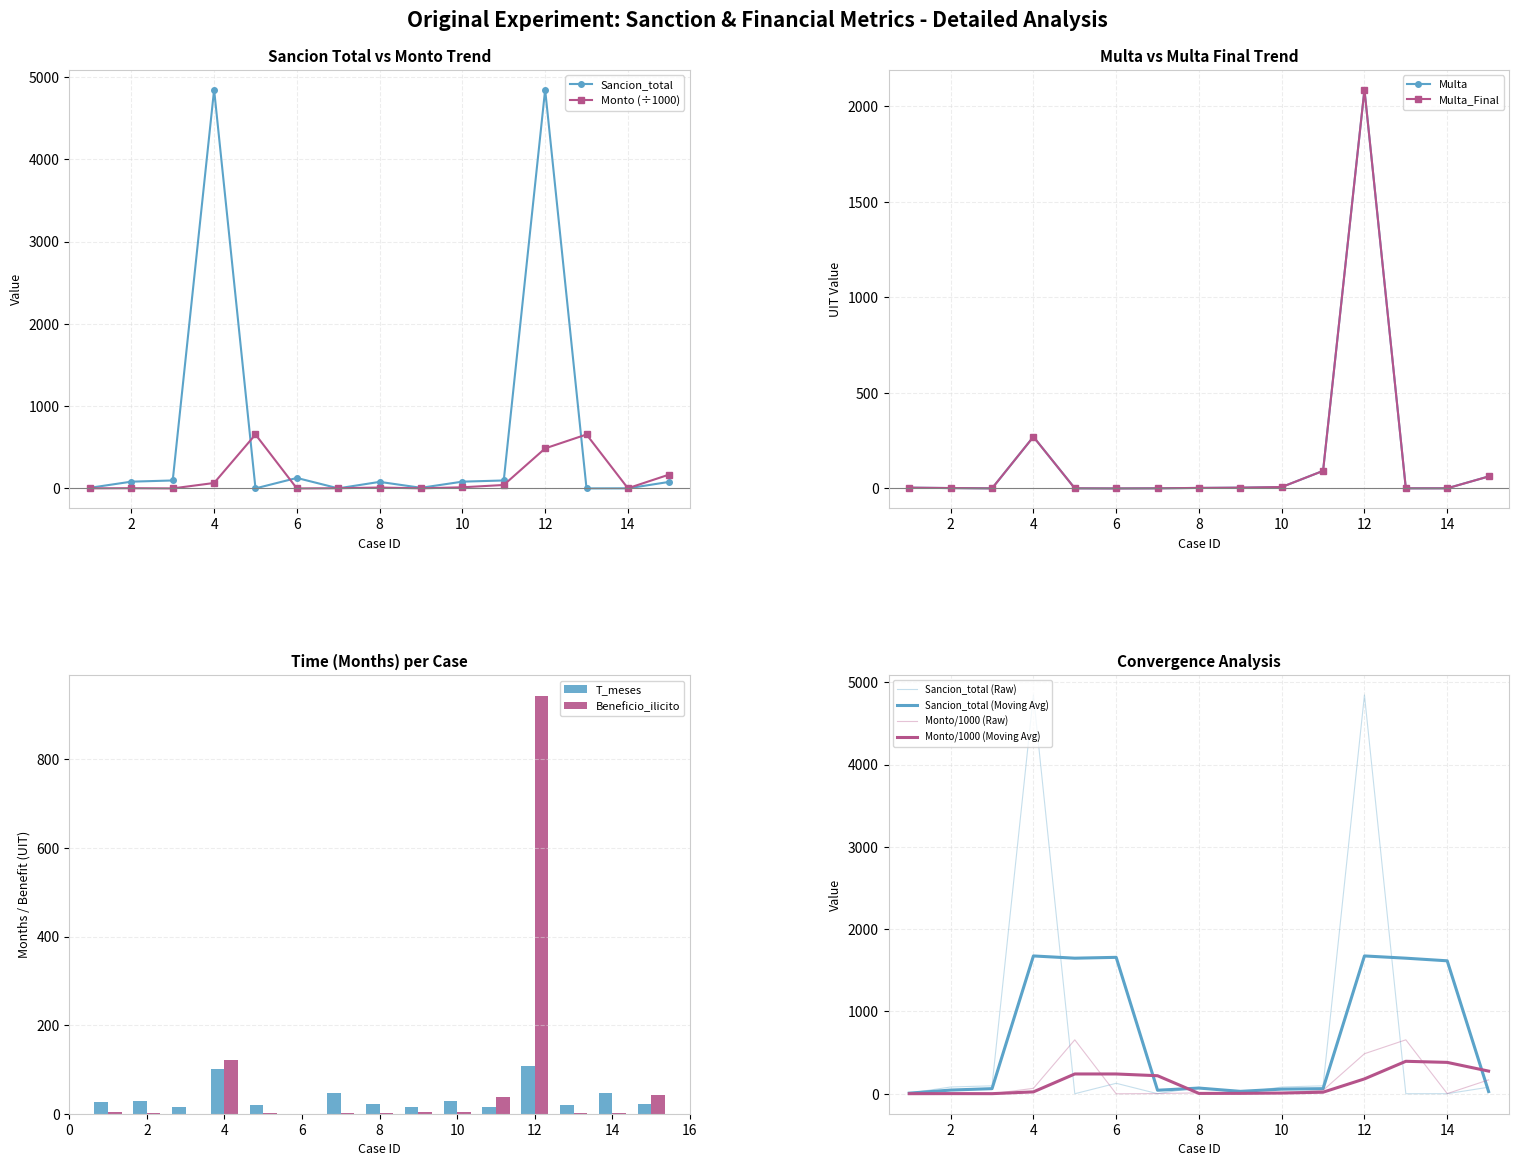

Is the value of Sancion_total at 12 greater than the value of Monto at 4?

Yes